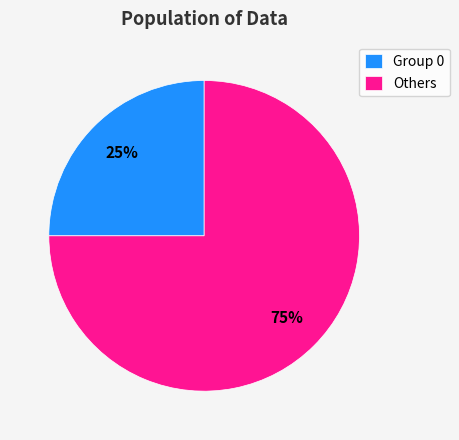

Is it true that Group 0 is 38% of the pie?

False